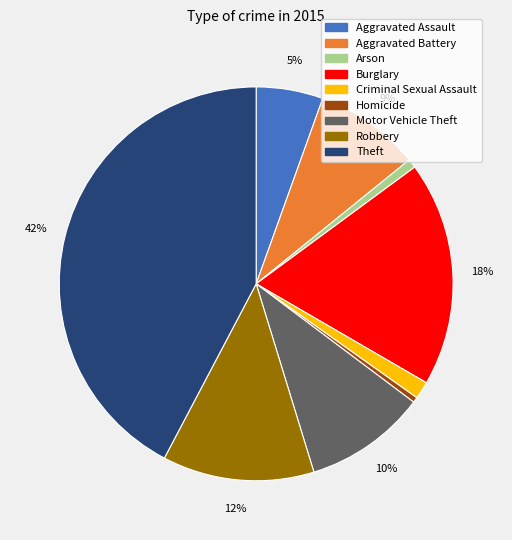

To the nearest percent, what is the average slice percentage?

11%